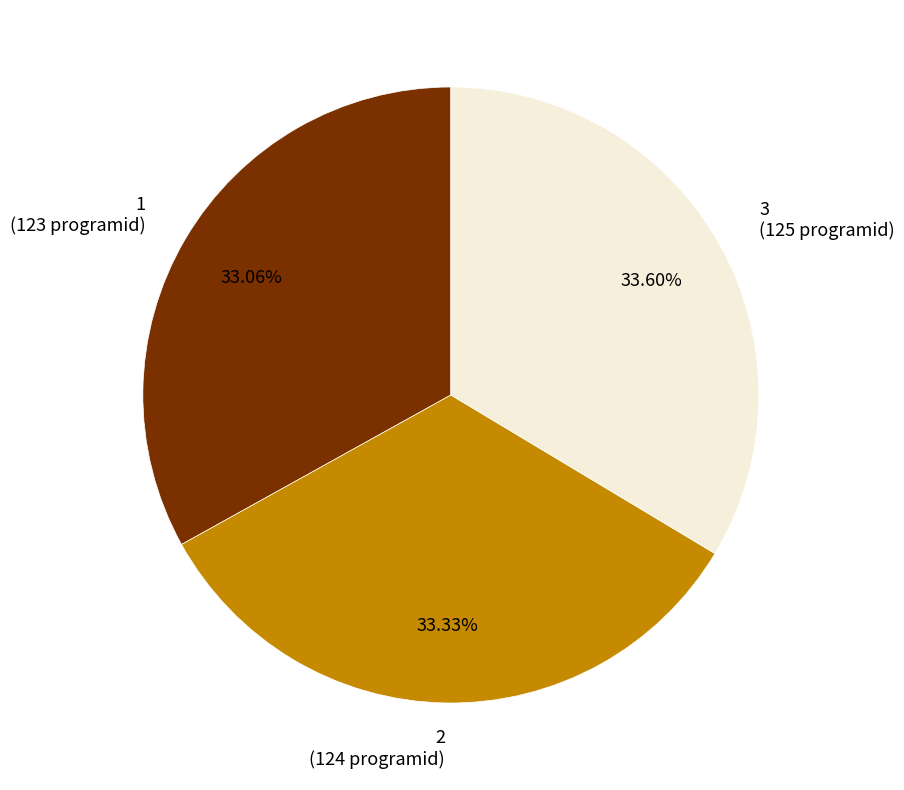

To the nearest percent, what is the average slice percentage?

33%